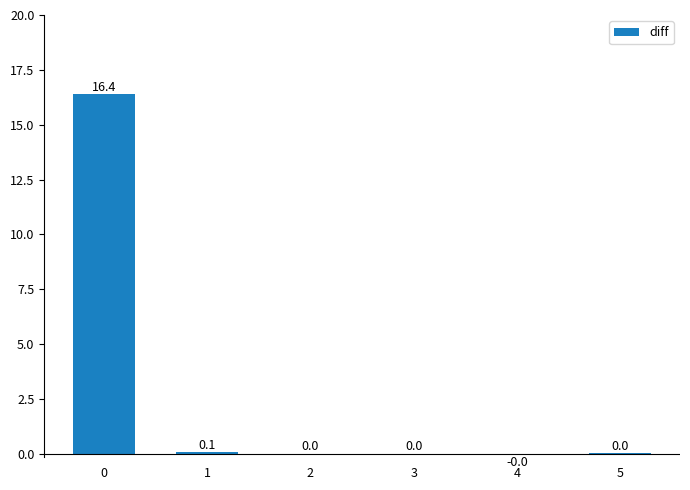

What is the change in value from 0 to 5?

-16.4